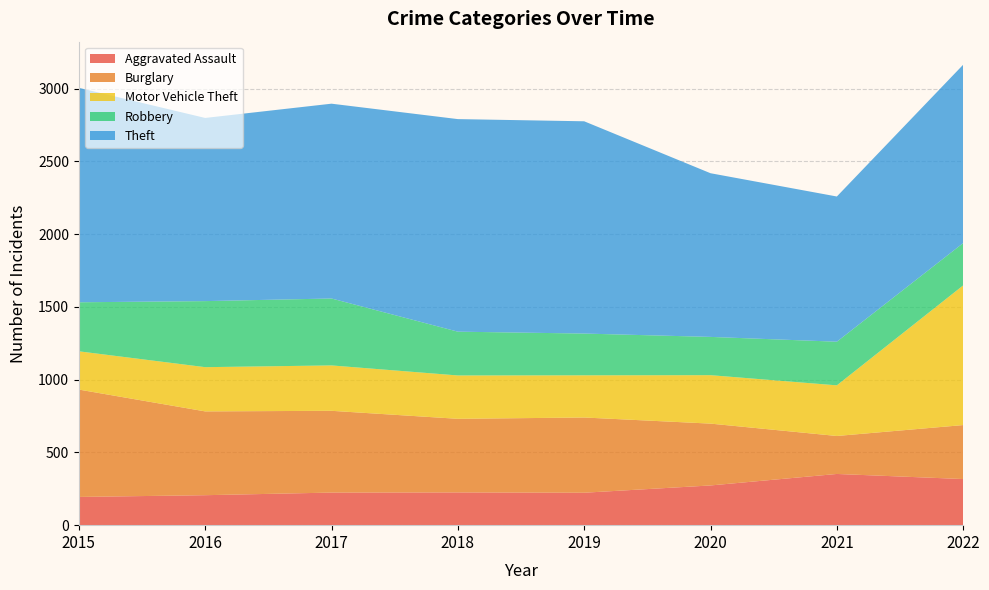

Reading left to right, transcribe all the data shown in this chart.

Aggravated Assault: 2015=194	2016=206	2017=224	2018=225	2019=223	2020=273	2021=352	2022=317
Burglary: 2015=738	2016=576	2017=562	2018=506	2019=517	2020=425	2021=261	2022=371
Motor Vehicle Theft: 2015=263	2016=304	2017=312	2018=298	2019=290	2020=333	2021=348	2022=960
Robbery: 2015=337	2016=454	2017=460	2018=301	2019=287	2020=263	2021=300	2022=291
Theft: 2015=1474	2016=1259	2017=1339	2018=1461	2019=1459	2020=1125	2021=998	2022=1226